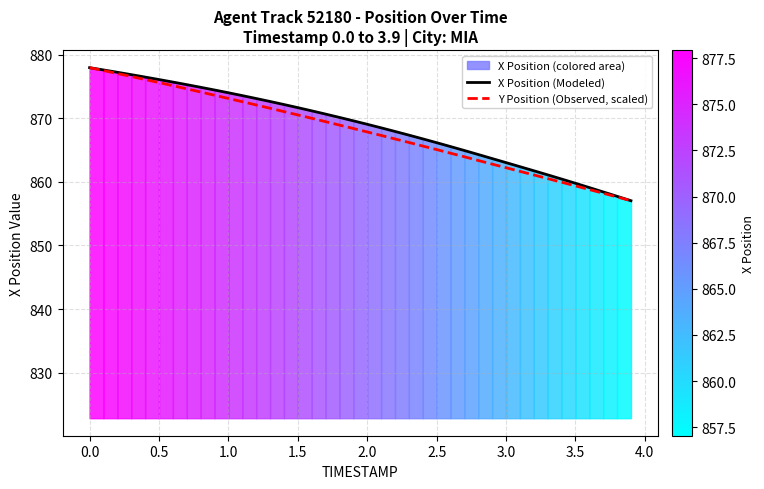

True or false: X Position (Modeled) has a value of 866.1 at 2.5.

True